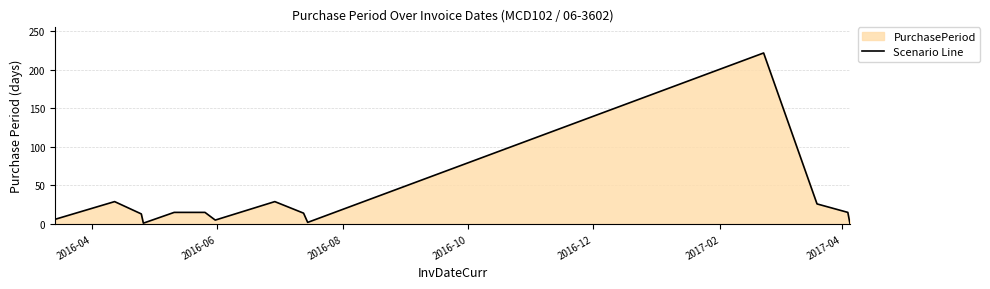

How many data points does each series have?

14